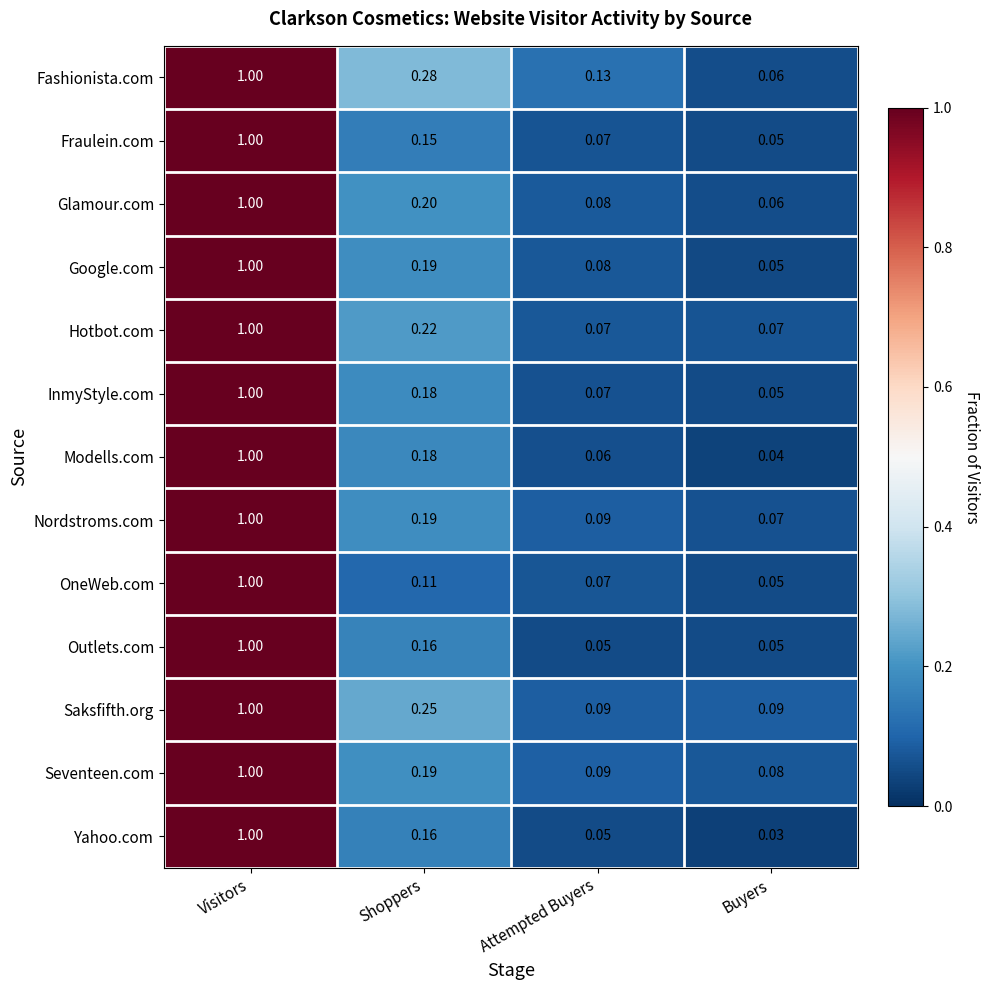

Which series has the largest total across all categories?

Fashionista.com